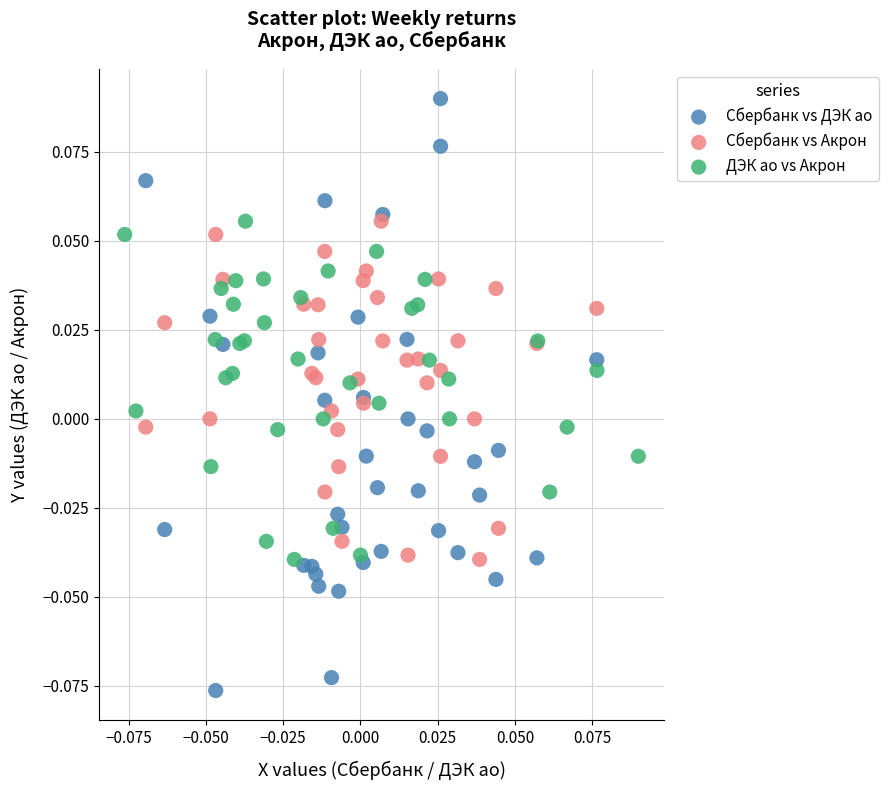

Which series has the widest spread of Y values?

Сбербанк vs ДЭК ао